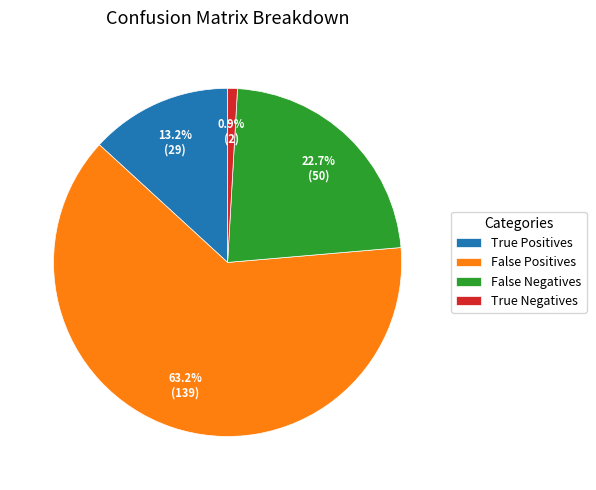

Does any single category account for the majority?

Yes